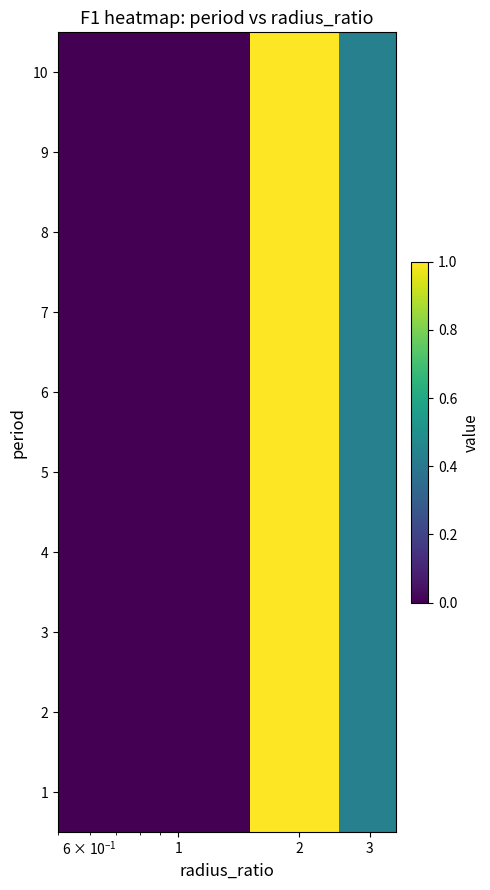

Reading left to right, what are all the values shown in this chart?

1: 0.0	1.0	0.4
2: 0.0	1.0	0.4
3: 0.0	1.0	0.4
4: 0.0	1.0	0.4
5: 0.0	1.0	0.4
6: 0.0	1.0	0.4
7: 0.0	1.0	0.4
8: 0.0	1.0	0.4
9: 0.0	1.0	0.4
10: 0.0	1.0	0.4